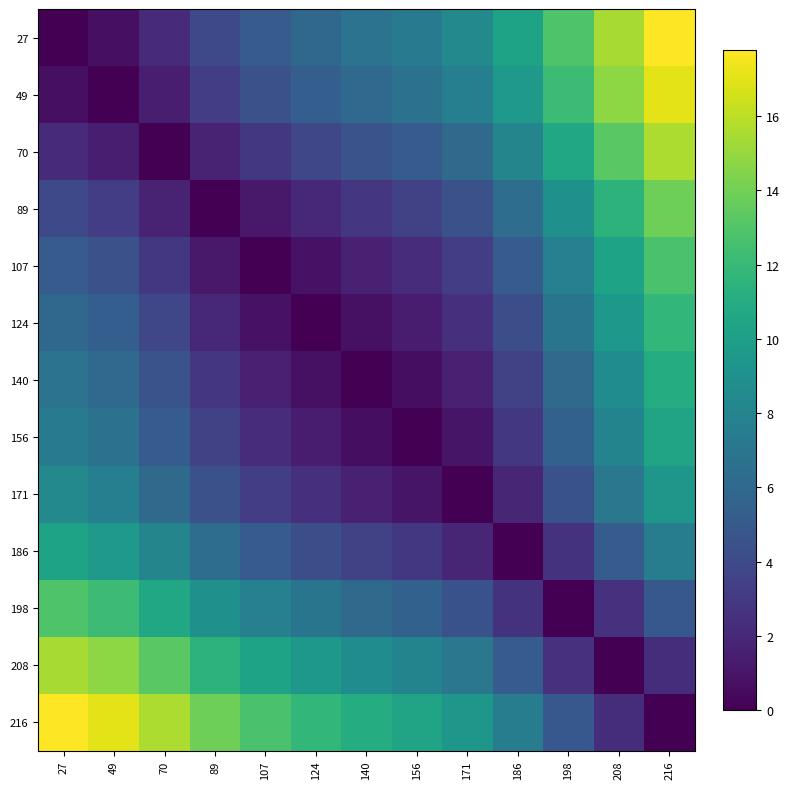

What is the maximum value shown in the chart?

17.8